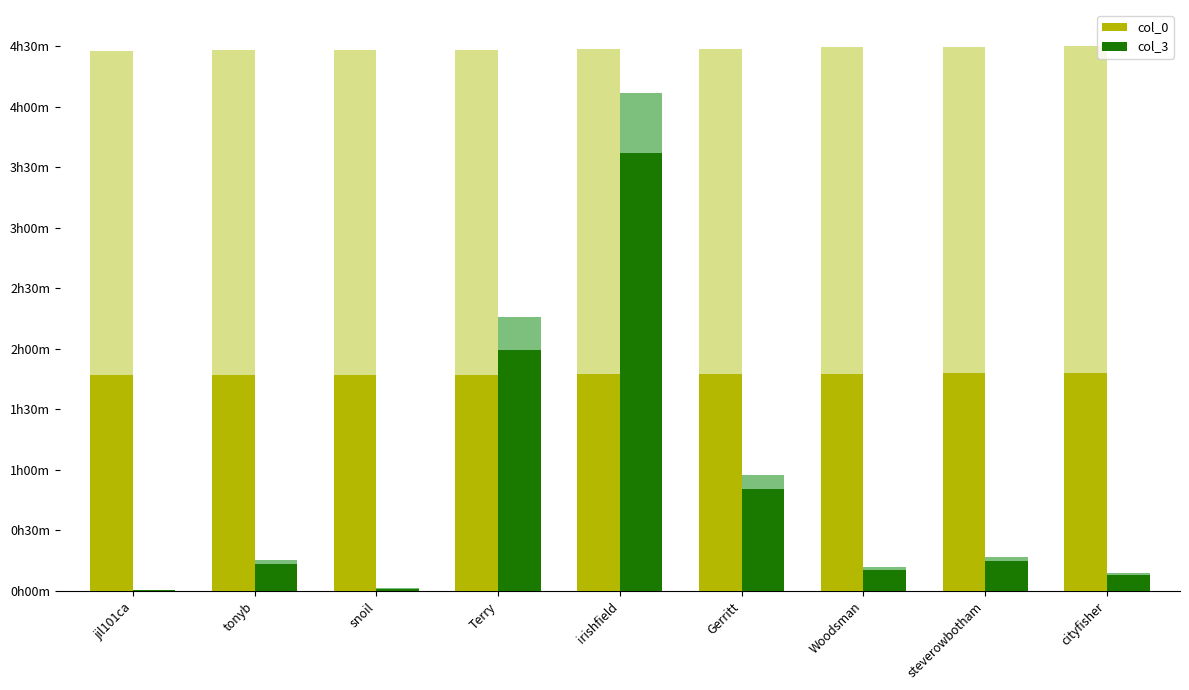

What is the label of the 8th bar from the right?

tonyb